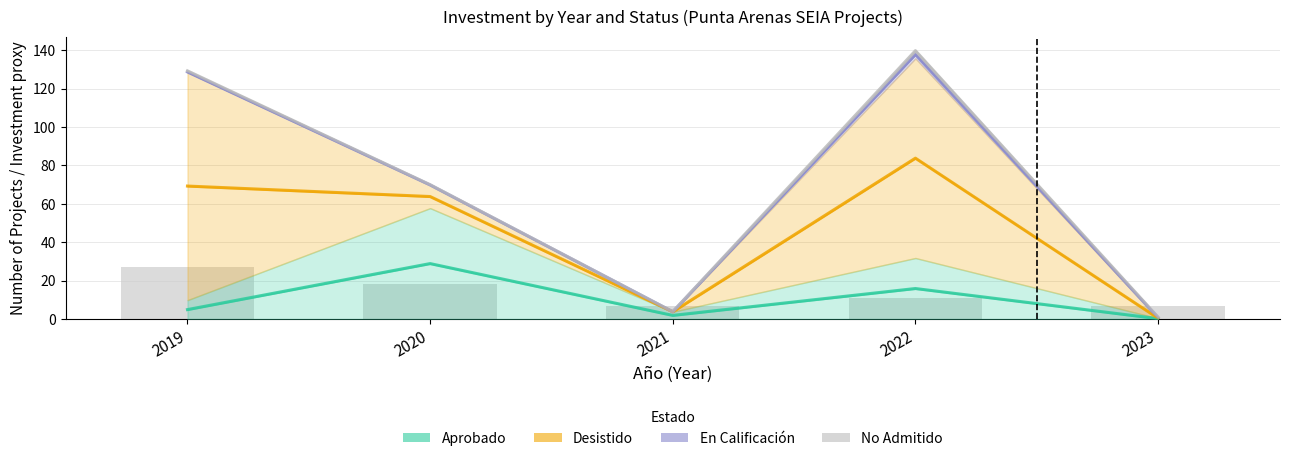

True or false: En Calificacion (trend) has a value of 96.1 at 2020.

False